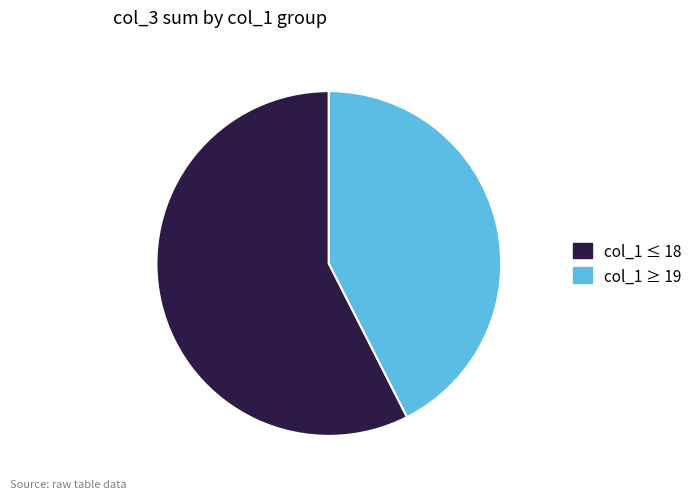

Is there a majority slice in this chart?

Yes